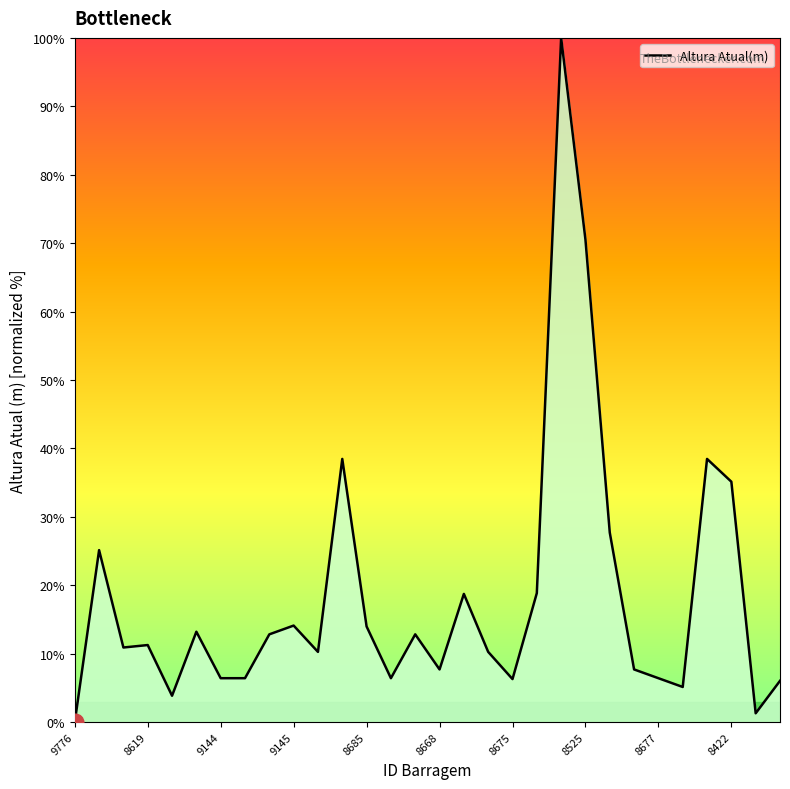

What is the difference between the maximum and minimum values?

100.0